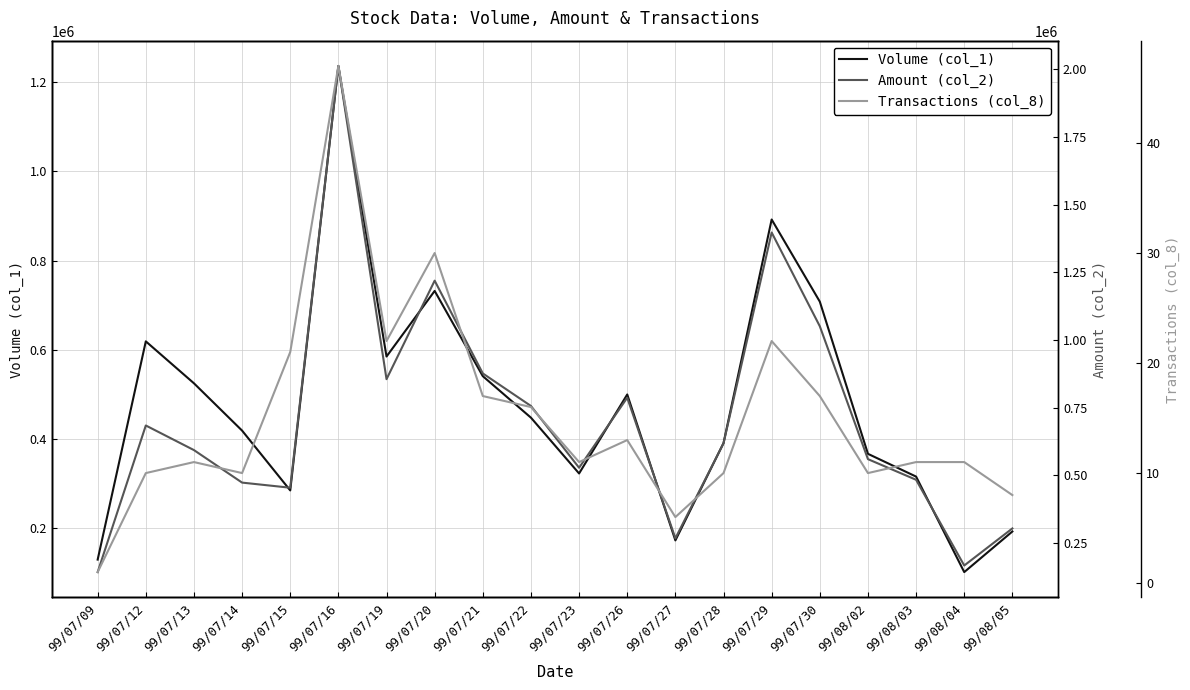

True or false: Transactions (col_8) and Amount (col_2) intersect in this chart.

False